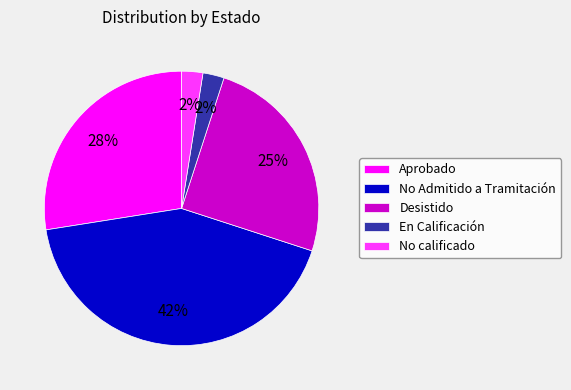

How many slices are in this pie chart?

5